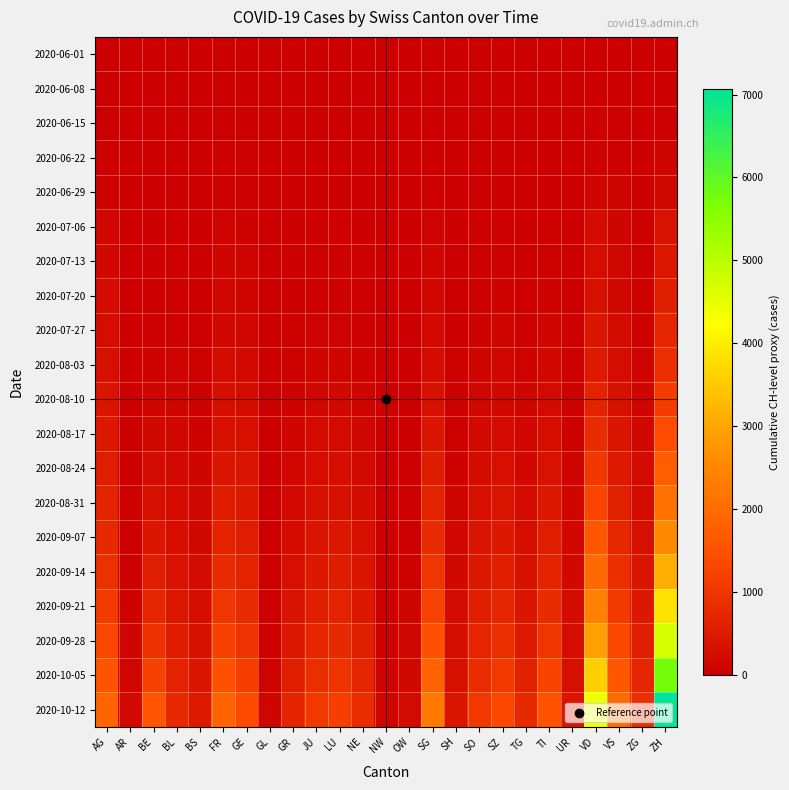

Reading right to left, transcribe all the data shown in this chart.

2020-06-01: ZH=0	ZG=0	VS=0	VD=0	UR=0	TI=0	TG=0	SZ=0	SO=0	SH=0	SG=0	OW=0	NW=0	NE=0	LU=0	JU=0	GR=0	GL=0	GE=0	FR=0	BS=0	BL=0	BE=0	AR=0	AG=0
2020-06-08: ZH=23	ZG=1	VS=14	VD=16	UR=0	TI=1	TG=1	SZ=0	SO=6	SH=1	SG=4	OW=0	NW=0	NE=9	LU=1	JU=0	GR=1	GL=0	GE=14	FR=13	BS=4	BL=3	BE=8	AR=0	AG=5
2020-06-15: ZH=45	ZG=11	VS=32	VD=35	UR=0	TI=6	TG=1	SZ=1	SO=8	SH=3	SG=11	OW=0	NW=0	NE=12	LU=3	JU=1	GR=2	GL=0	GE=22	FR=22	BS=5	BL=4	BE=0	AR=0	AG=17
2020-06-22: ZH=83	ZG=14	VS=56	VD=71	UR=0	TI=11	TG=3	SZ=6	SO=11	SH=3	SG=16	OW=0	NW=0	NE=18	LU=10	JU=3	GR=3	GL=0	GE=32	FR=32	BS=7	BL=7	BE=0	AR=0	AG=28
2020-06-29: ZH=162	ZG=21	VS=101	VD=121	UR=2	TI=13	TG=12	SZ=21	SO=16	SH=5	SG=46	OW=1	NW=0	NE=21	LU=23	JU=11	GR=8	GL=1	GE=52	FR=61	BS=7	BL=17	BE=2	AR=0	AG=65
2020-07-06: ZH=357	ZG=36	VS=123	VD=208	UR=0	TI=36	TG=21	SZ=35	SO=32	SH=7	SG=83	OW=2	NW=0	NE=27	LU=37	JU=39	GR=13	GL=1	GE=76	FR=95	BS=12	BL=29	BE=4	AR=0	AG=132
2020-07-13: ZH=455	ZG=44	VS=141	VD=262	UR=18	TI=58	TG=27	SZ=55	SO=47	SH=10	SG=115	OW=3	NW=1	NE=32	LU=49	JU=55	GR=18	GL=2	GE=95	FR=110	BS=19	BL=38	BE=12	AR=0	AG=170
2020-07-20: ZH=570	ZG=55	VS=172	VD=322	UR=22	TI=82	TG=38	SZ=72	SO=62	SH=14	SG=148	OW=5	NW=2	NE=41	LU=65	JU=68	GR=26	GL=3	GE=115	FR=130	BS=25	BL=52	BE=25	AR=1	AG=210
2020-07-27: ZH=715	ZG=71	VS=210	VD=401	UR=28	TI=113	TG=52	SZ=97	SO=82	SH=20	SG=192	OW=8	NW=3	NE=55	LU=87	JU=88	GR=38	GL=4	GE=143	FR=162	BS=32	BL=68	BE=45	AR=2	AG=255
2020-08-03: ZH=892	ZG=92	VS=260	VD=502	UR=36	TI=152	TG=71	SZ=130	SO=108	SH=29	SG=248	OW=12	NW=5	NE=75	LU=115	JU=115	GR=55	GL=6	GE=182	FR=205	BS=42	BL=88	BE=72	AR=5	AG=310
2020-08-10: ZH=1125	ZG=120	VS=325	VD=640	UR=48	TI=205	TG=98	SZ=173	SO=142	SH=42	SG=325	OW=18	NW=8	NE=102	LU=155	JU=150	GR=78	GL=9	GE=235	FR=265	BS=58	BL=115	BE=110	AR=10	AG=380
2020-08-17: ZH=1402	ZG=155	VS=405	VD=812	UR=65	TI=270	TG=132	SZ=228	SO=185	SH=60	SG=415	OW=26	NW=12	NE=138	LU=205	JU=195	GR=108	GL=13	GE=298	FR=338	BS=78	BL=148	BE=162	AR=16	AG=458
2020-08-24: ZH=1725	ZG=198	VS=498	VD=1025	UR=85	TI=348	TG=172	SZ=295	SO=238	SH=82	SG=528	OW=36	NW=18	NE=182	LU=268	JU=252	GR=145	GL=18	GE=375	FR=425	BS=102	BL=188	BE=228	AR=24	AG=548
2020-08-31: ZH=2108	ZG=248	VS=608	VD=1285	UR=108	TI=438	TG=218	SZ=378	SO=302	SH=108	SG=658	OW=48	NW=25	NE=235	LU=342	JU=318	GR=188	GL=24	GE=462	FR=528	BS=132	BL=235	BE=312	AR=34	AG=652
2020-09-07: ZH=2558	ZG=308	VS=735	VD=1592	UR=135	TI=545	TG=272	SZ=472	SO=378	SH=138	SG=812	OW=62	NW=34	NE=298	LU=428	JU=392	GR=238	GL=32	GE=558	FR=652	BS=168	BL=288	BE=415	AR=46	AG=775
2020-09-14: ZH=3125	ZG=382	VS=892	VD=1958	UR=168	TI=672	TG=338	SZ=585	SO=468	SH=172	SG=995	OW=80	NW=45	NE=375	LU=528	JU=482	GR=298	GL=42	GE=672	FR=805	BS=212	BL=355	BE=548	AR=62	AG=922
2020-09-21: ZH=3825	ZG=468	VS=1085	VD=2398	UR=208	TI=825	TG=415	SZ=722	SO=572	SH=212	SG=1218	OW=102	NW=58	NE=465	LU=645	JU=588	GR=368	GL=55	GE=808	FR=985	BS=265	BL=435	BE=718	AR=82	AG=1098
2020-09-28: ZH=4685	ZG=572	VS=1325	VD=2935	UR=255	TI=1008	TG=508	SZ=882	SO=698	SH=258	SG=1492	OW=130	NW=75	NE=568	LU=785	JU=715	GR=452	GL=72	GE=965	FR=1205	BS=328	BL=528	BE=935	AR=108	AG=1305
2020-10-05: ZH=5748	ZG=702	VS=1625	VD=3598	UR=312	TI=1238	TG=622	SZ=1082	SO=852	SH=315	SG=1825	OW=162	NW=96	NE=692	LU=958	JU=868	GR=552	GL=92	GE=1155	FR=1478	BS=402	BL=642	BE=1215	AR=140	AG=1558
2020-10-12: ZH=7065	ZG=862	VS=1998	VD=4425	UR=382	TI=1525	TG=762	SZ=1328	SO=1045	SH=385	SG=2238	OW=202	NW=122	NE=845	LU=1172	JU=1058	GR=678	GL=118	GE=1385	FR=1815	BS=492	BL=782	BE=1575	AR=180	AG=1858